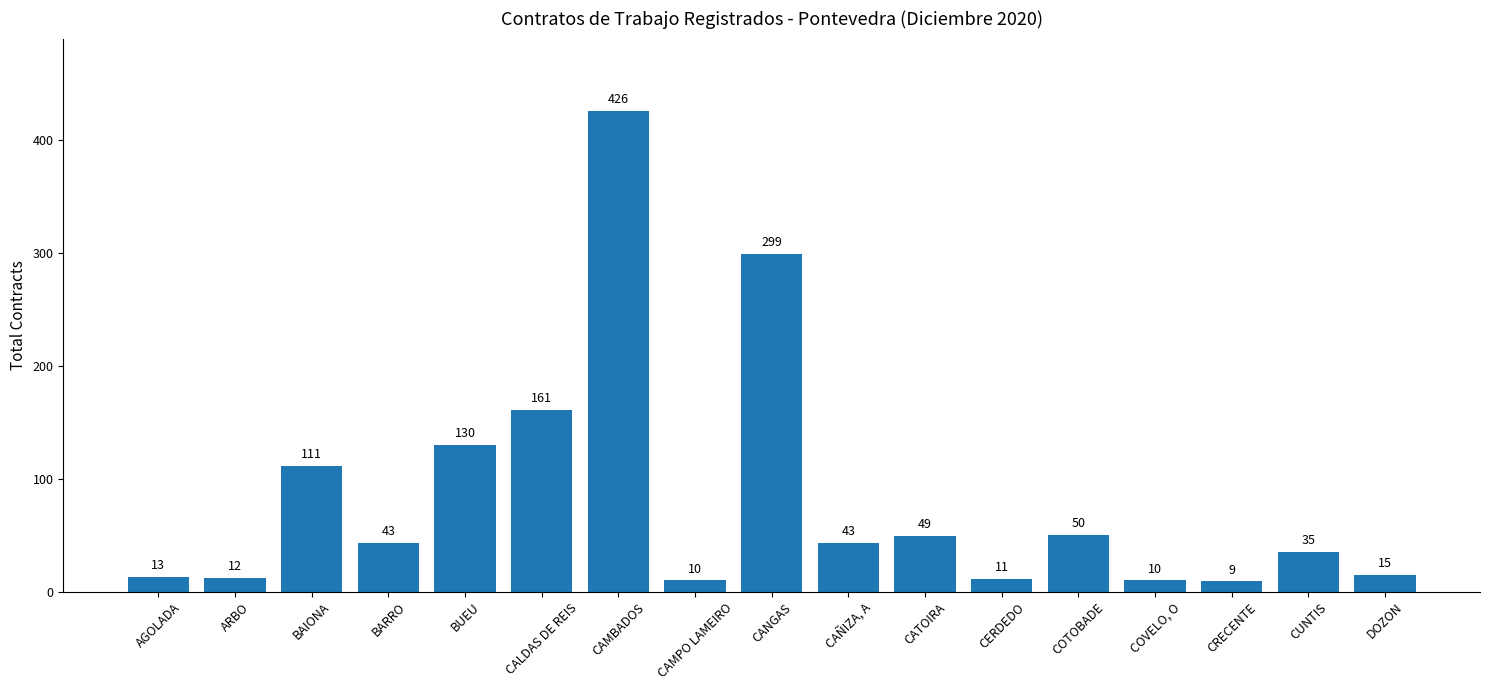

What is the minimum value shown in the chart?

9